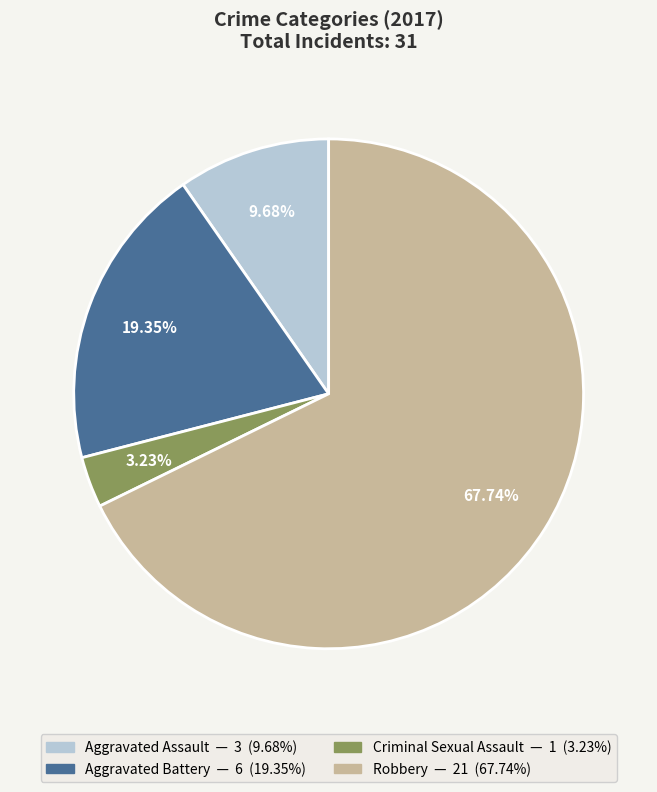

Does Aggravated Battery account for over 50% of the chart?

No